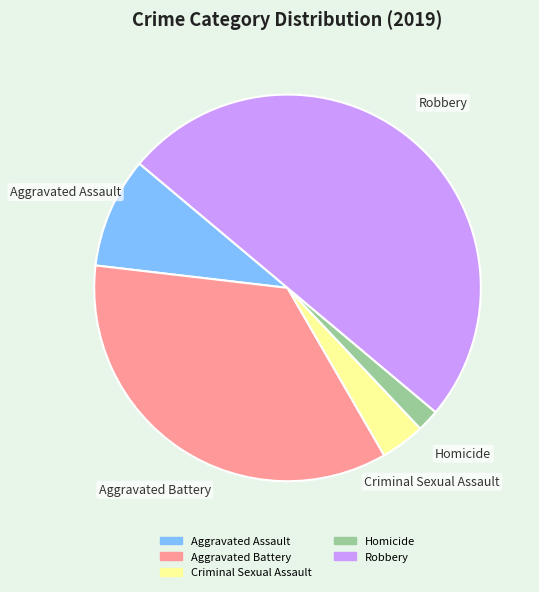

Count the number of slices in the pie.

5